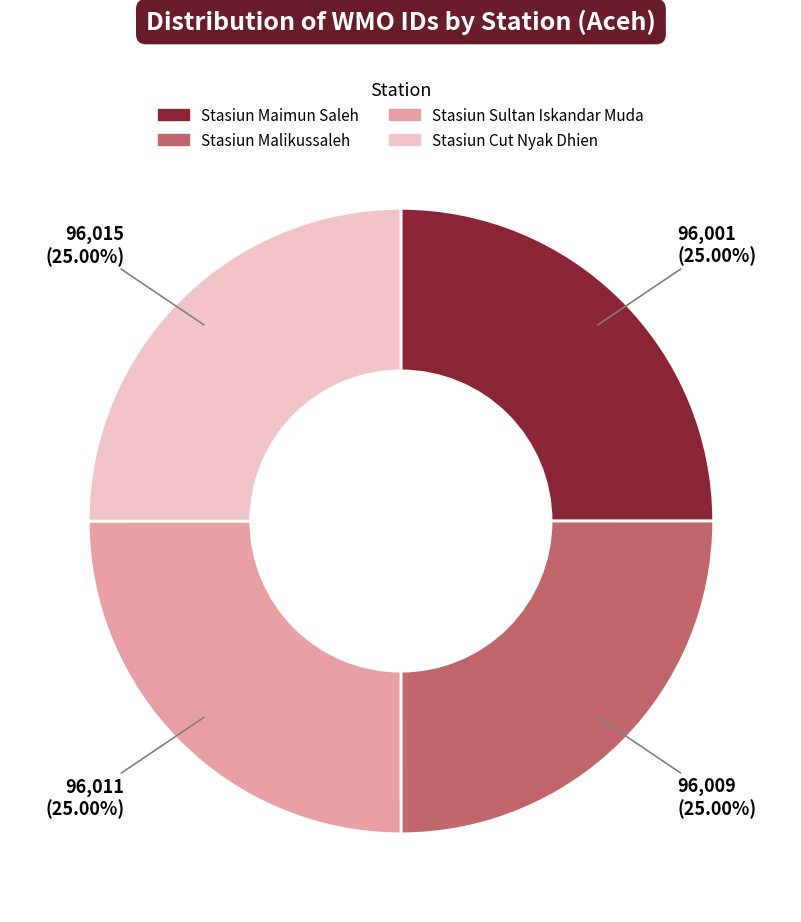

Does Stasiun Cut Nyak Dhien account for over 50% of the chart?

No